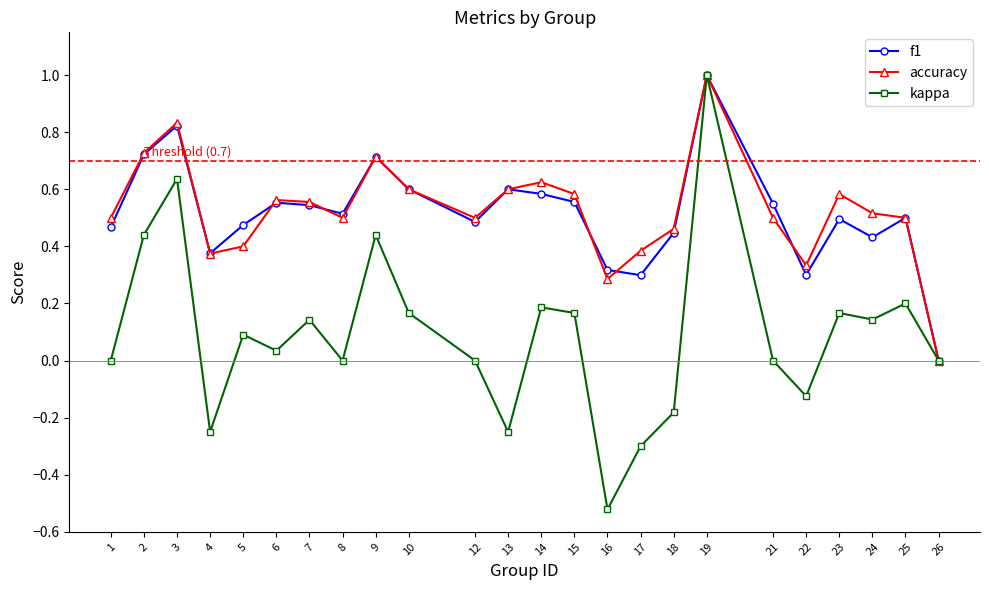

Between 4 and 8, which series saw the biggest shift?

kappa